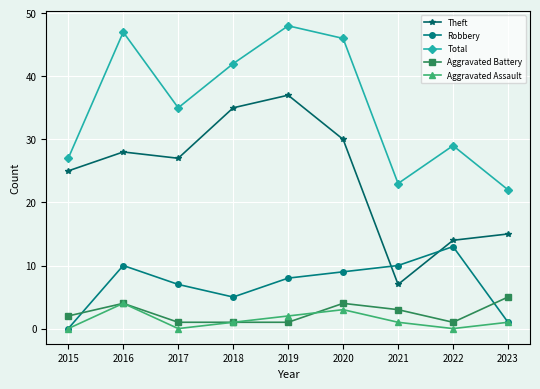

What are all the series names shown in the legend?

Theft, Robbery, Total, Aggravated Battery, Aggravated Assault